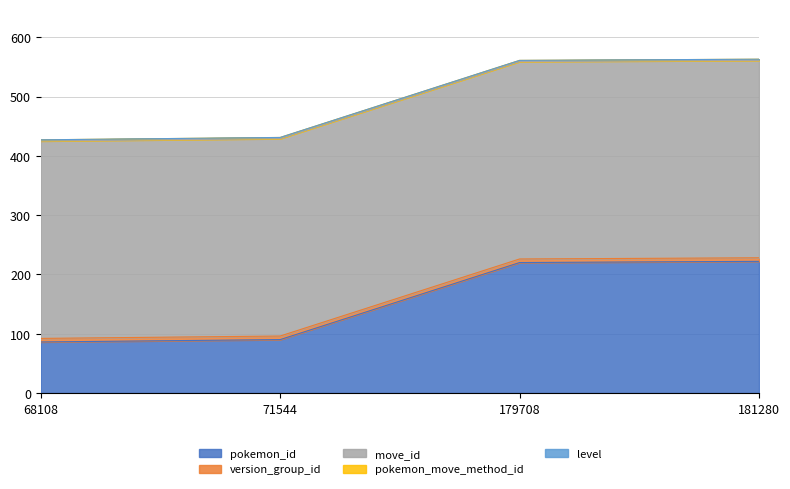

What is the average value of the pokemon_id series?

154